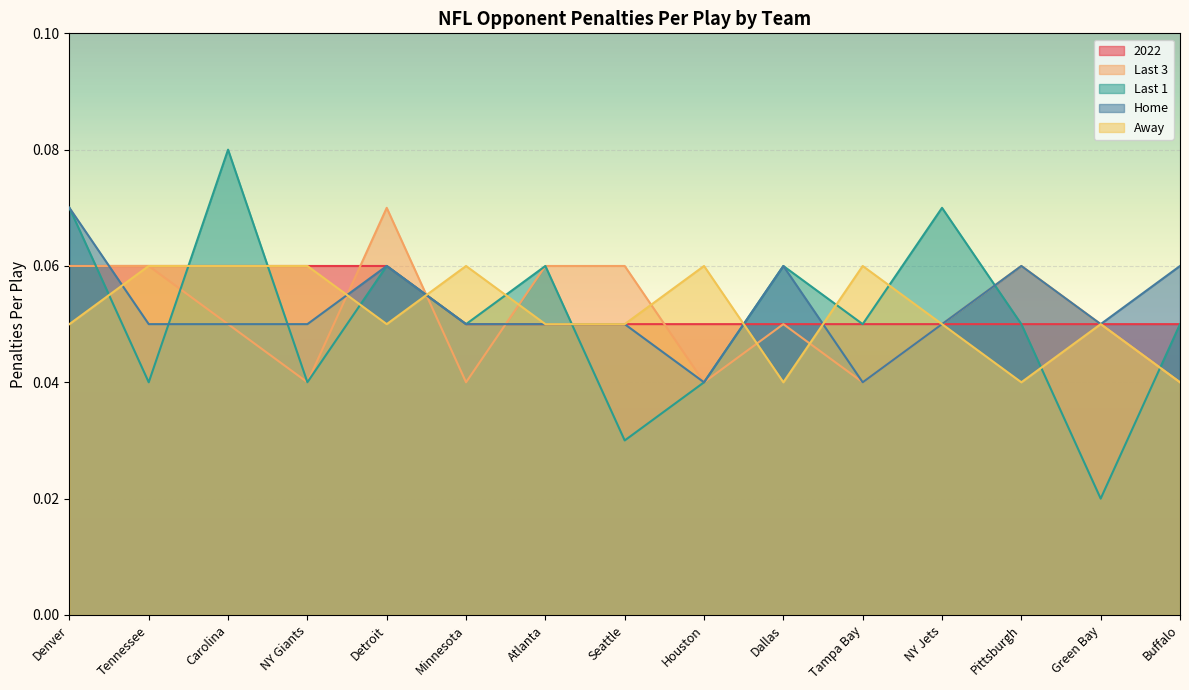

What is the label of the 6th point from the left?

Minnesota